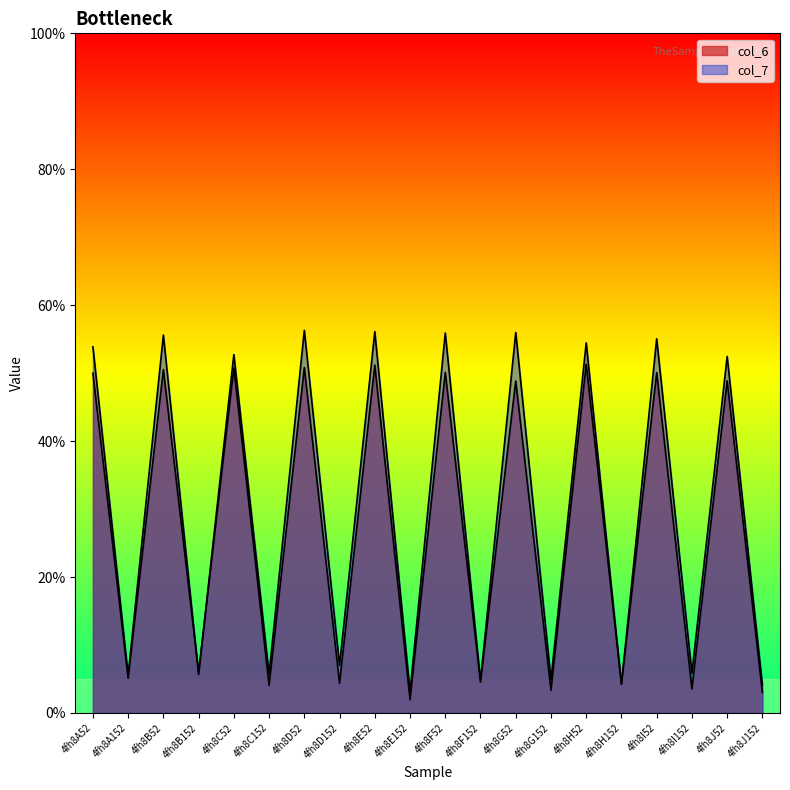

Does the chart display data point markers on the line(s)?

No